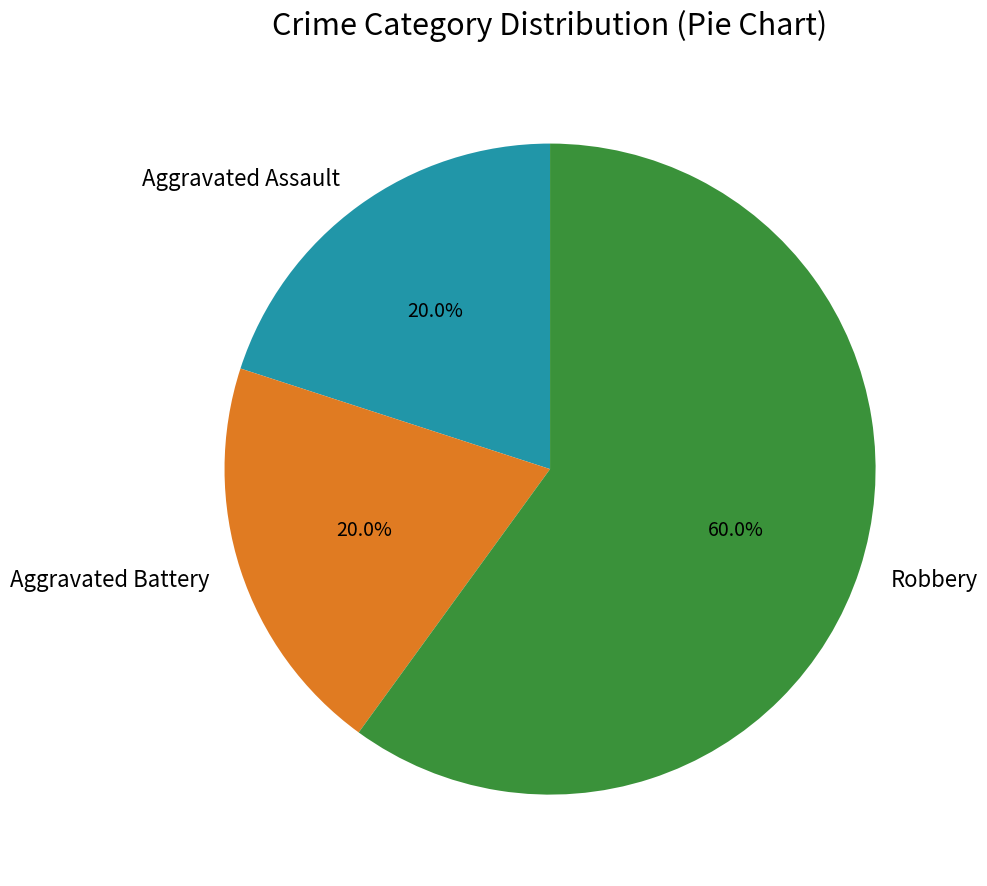

Count the number of slices in the pie.

3